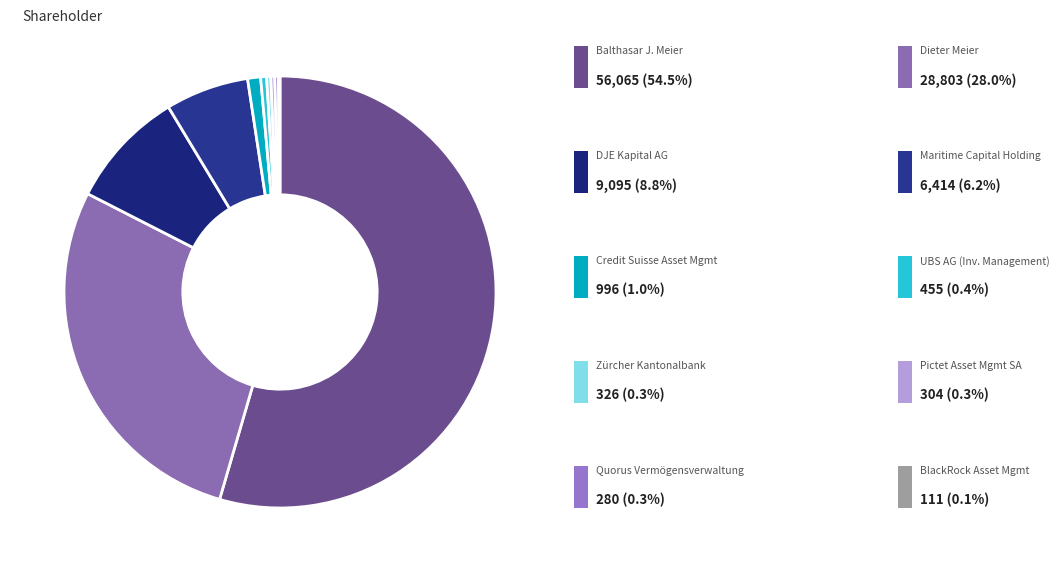

Which slice represents more than half of the pie?

Balthasar J. Meier